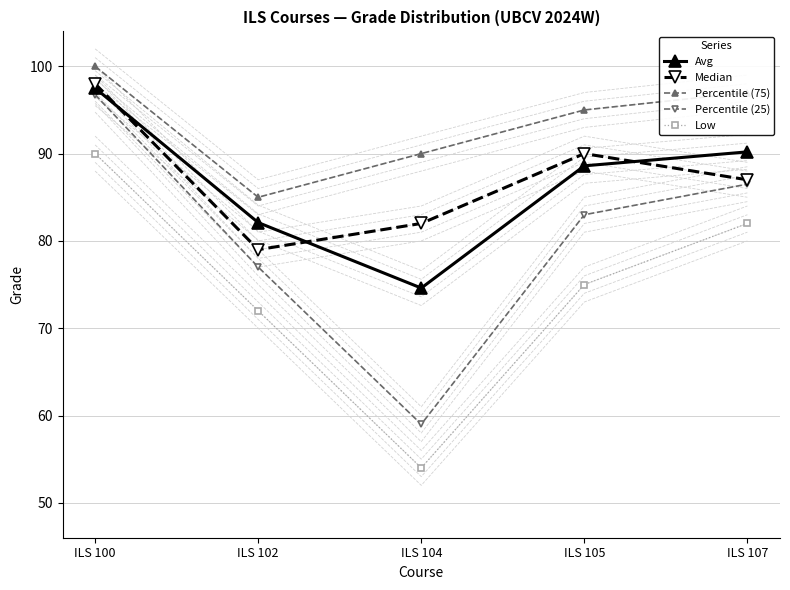

How many values in the Median series are below 87?

2